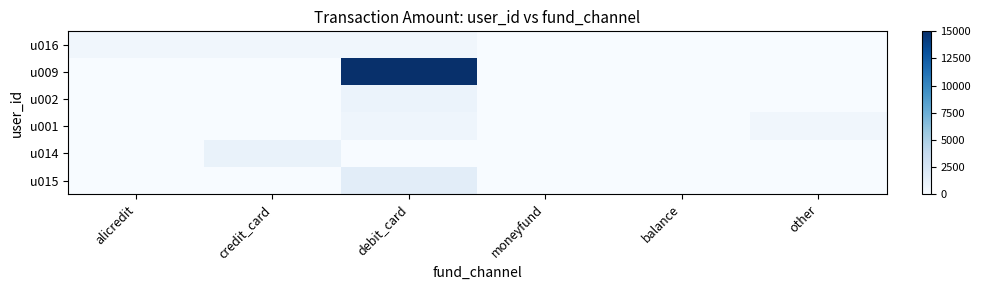

Reading left to right, extract all data points from this chart.

u016: alicredit=518	credit_card=518	debit_card=495	moneyfund=0	balance=0	other=0
u009: alicredit=0	credit_card=0	debit_card=15000	moneyfund=0	balance=0	other=0
u002: alicredit=0	credit_card=0	debit_card=888	moneyfund=0	balance=0	other=0
u001: alicredit=0	credit_card=0	debit_card=648	moneyfund=0	balance=0	other=514
u014: alicredit=0	credit_card=1000	debit_card=0	moneyfund=0	balance=0	other=0
u015: alicredit=0	credit_card=0	debit_card=1560	moneyfund=0	balance=0	other=0